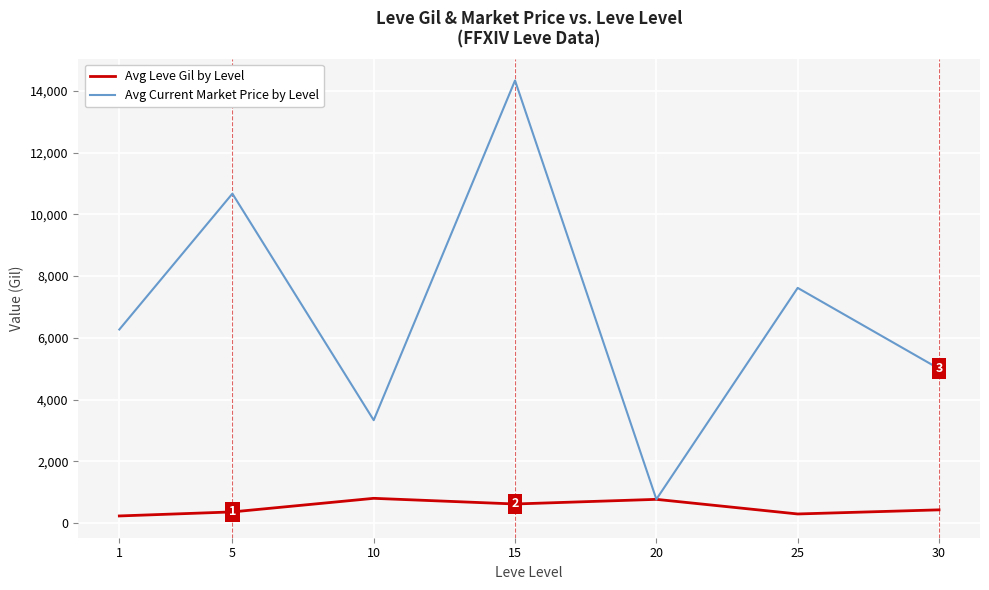

What are all the series names shown in the legend?

Avg Leve Gil by Level, Avg Current Market Price by Level